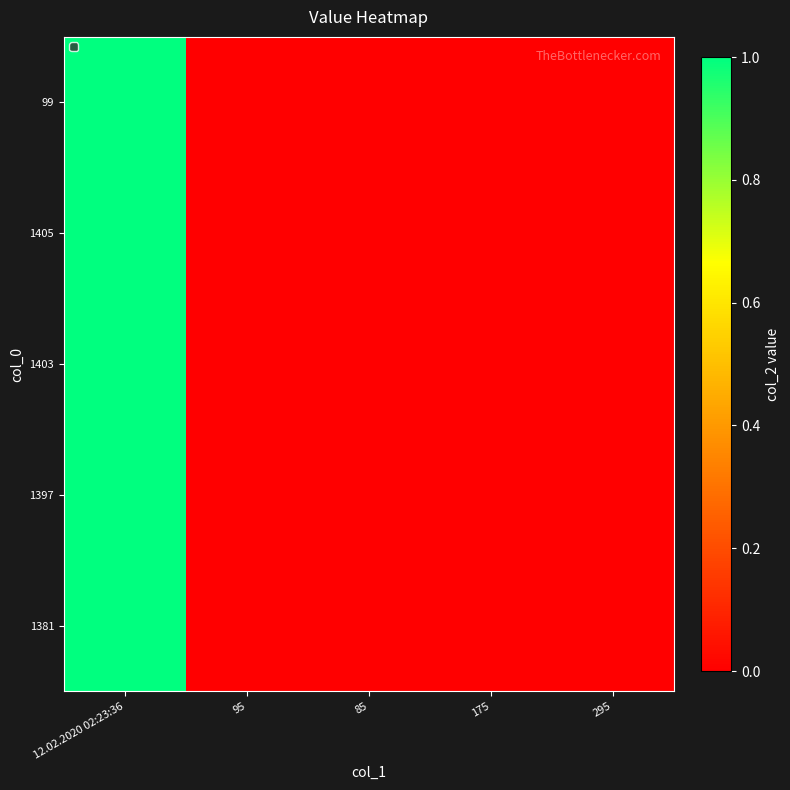

At how many categories does at least one series exceed 0?

1